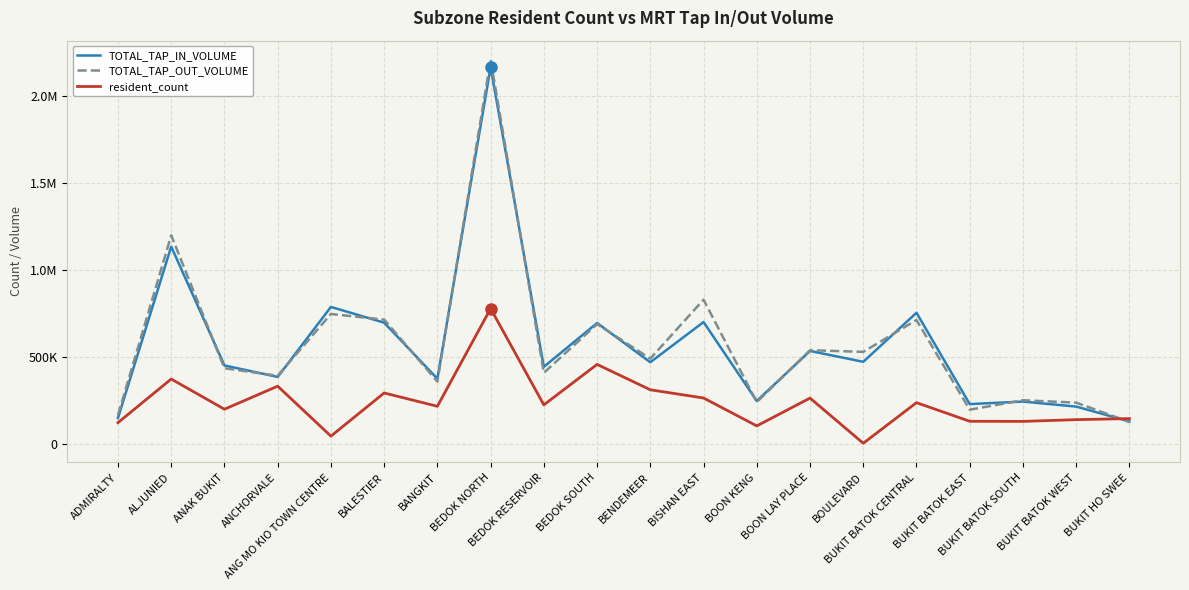

Is the value of TOTAL_TAP_IN_VOLUME at ADMIRALTY greater than the value of resident_count at BEDOK NORTH?

No